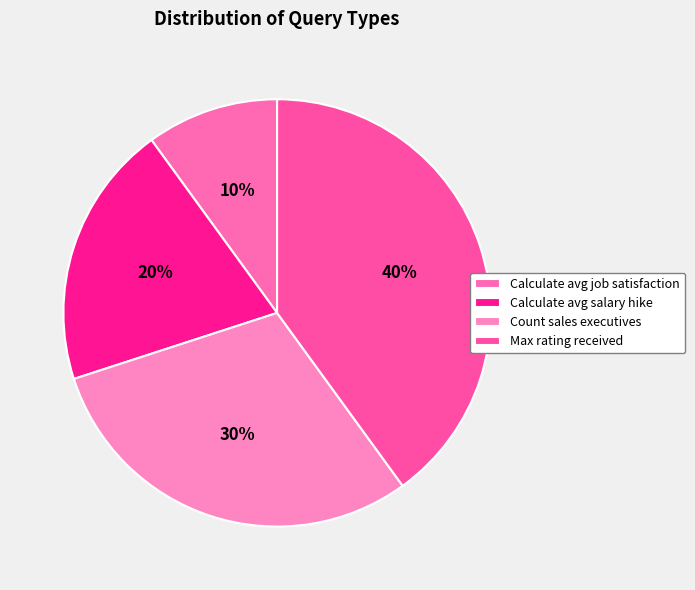

How many slices are in this pie chart?

4